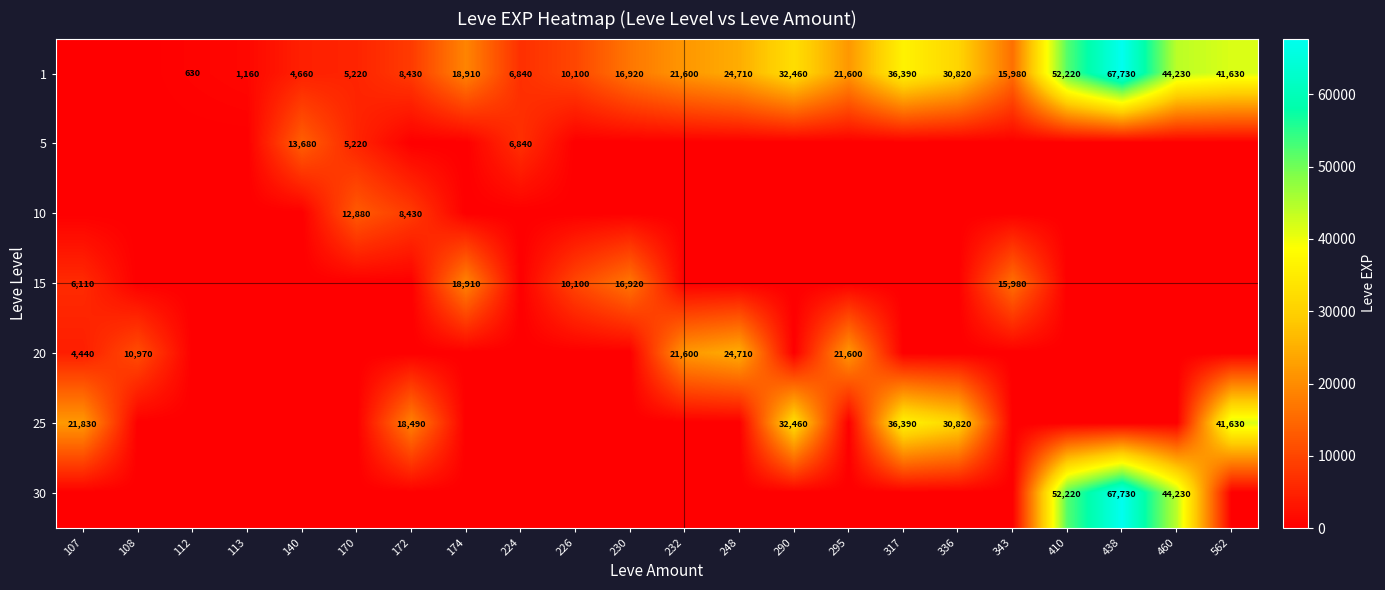

At which category is the sum across all series the highest?

438